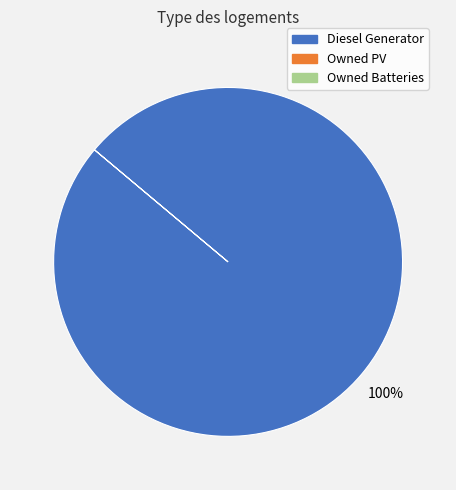

How many slices are in this pie chart?

1